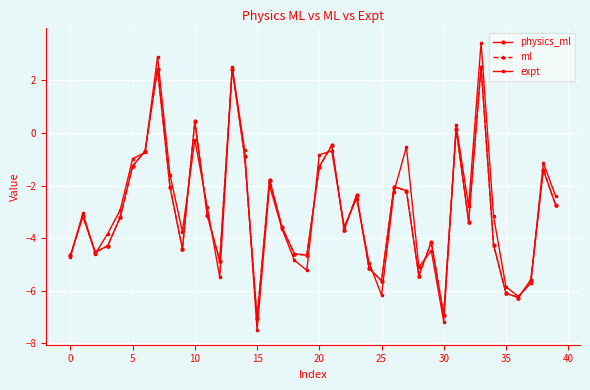

How many interior local valleys does the physics_ml series have?

11